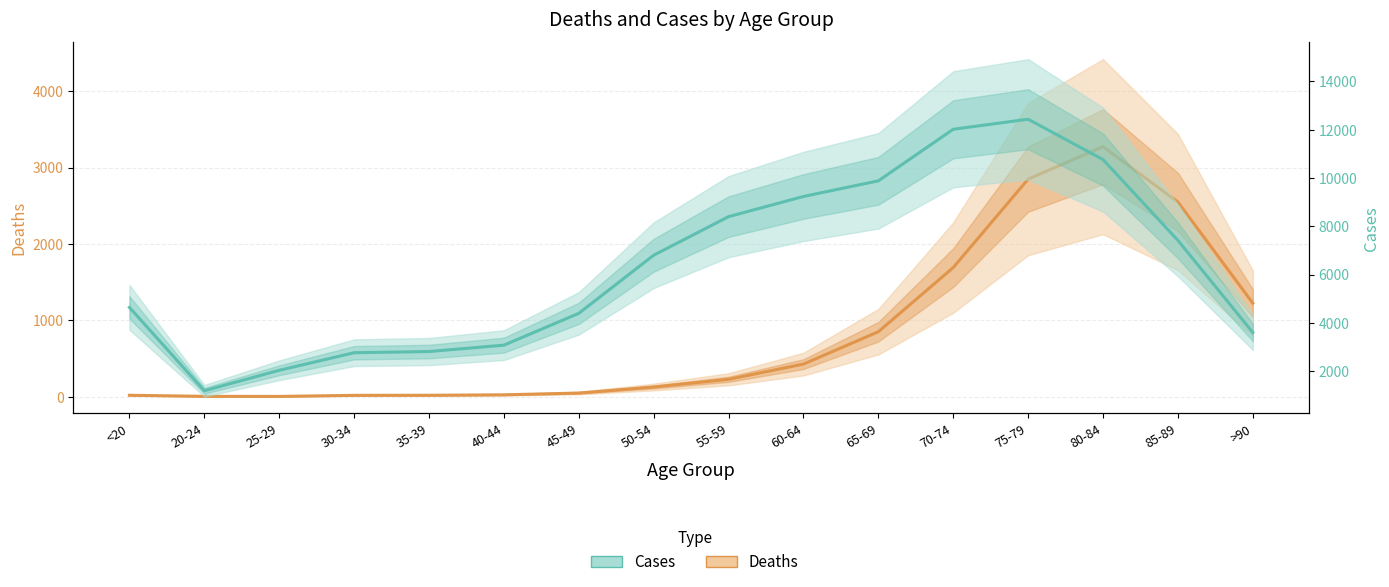

How many interior local valleys does the Cases series have?

1